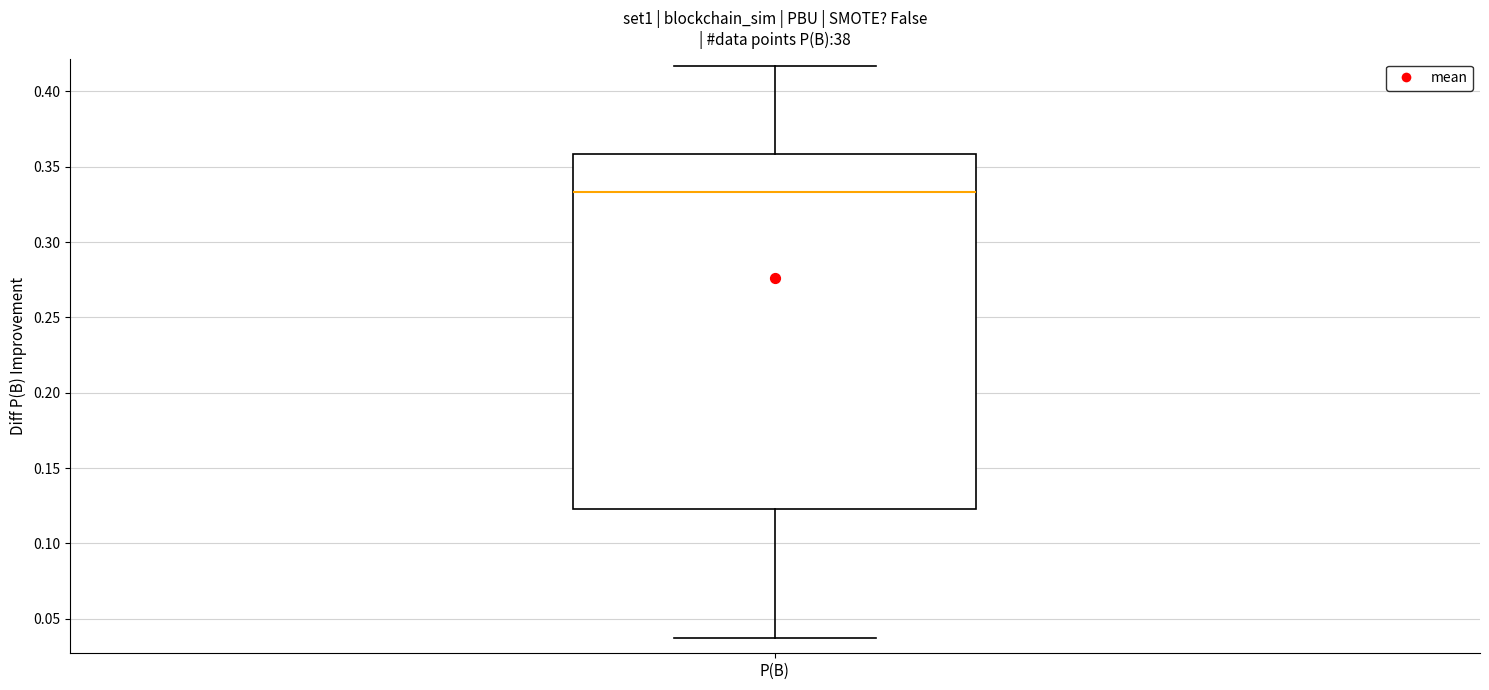

Where is the upper edge of the box for P(B) on the y-axis? The values are not printed on the chart, so give them approximately, as read against the axis.

0.360